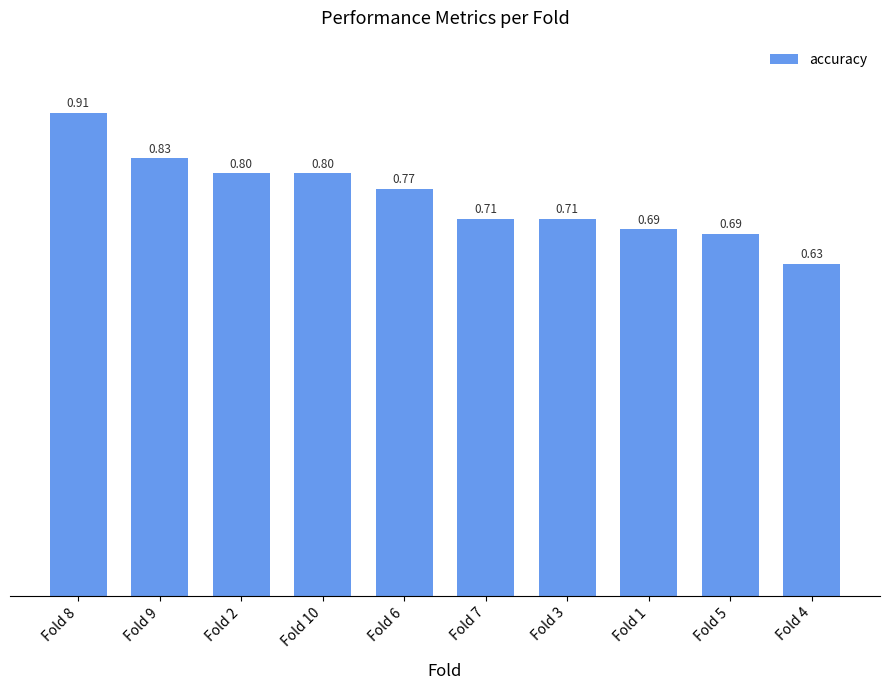

Between Fold 10 and Fold 9, which is larger?

Fold 9